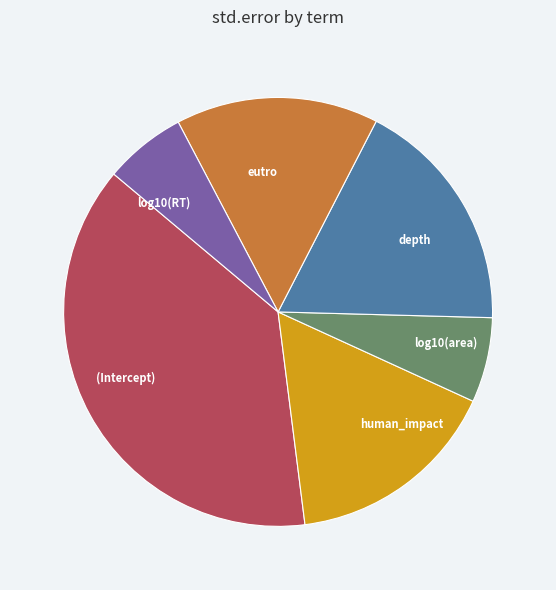

Does eutro represent more than half of the total?

No